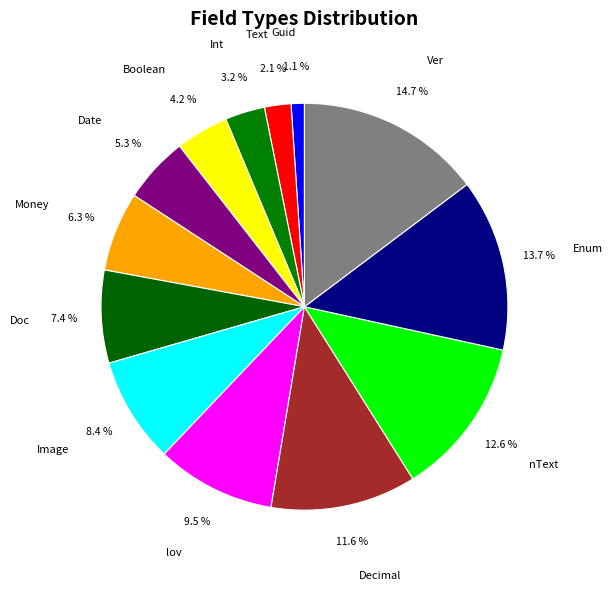

What is the largest slice in the pie chart?

Ver